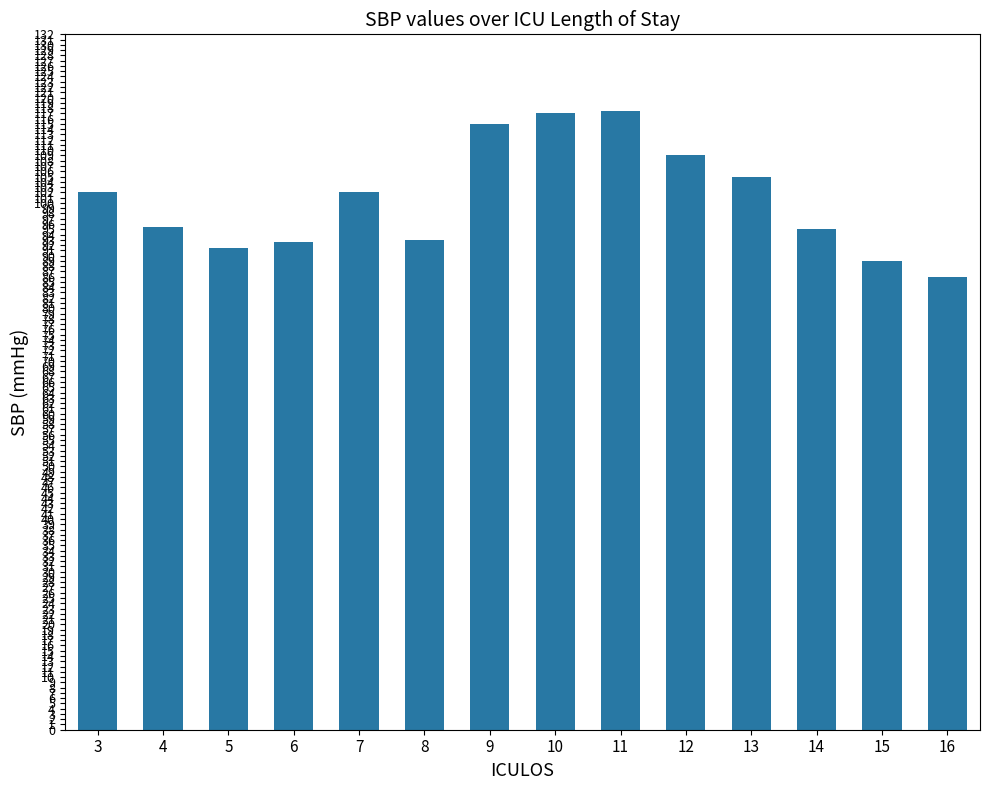

Between 11 and 6, which is larger?

11